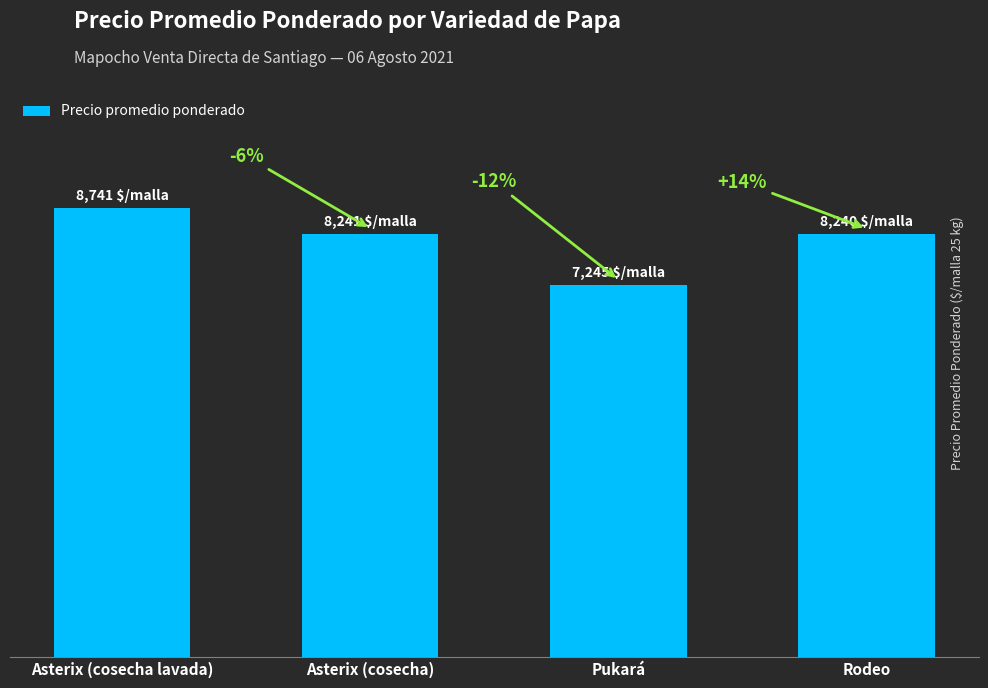

Where is the data nearest to the value 7993?

Rodeo